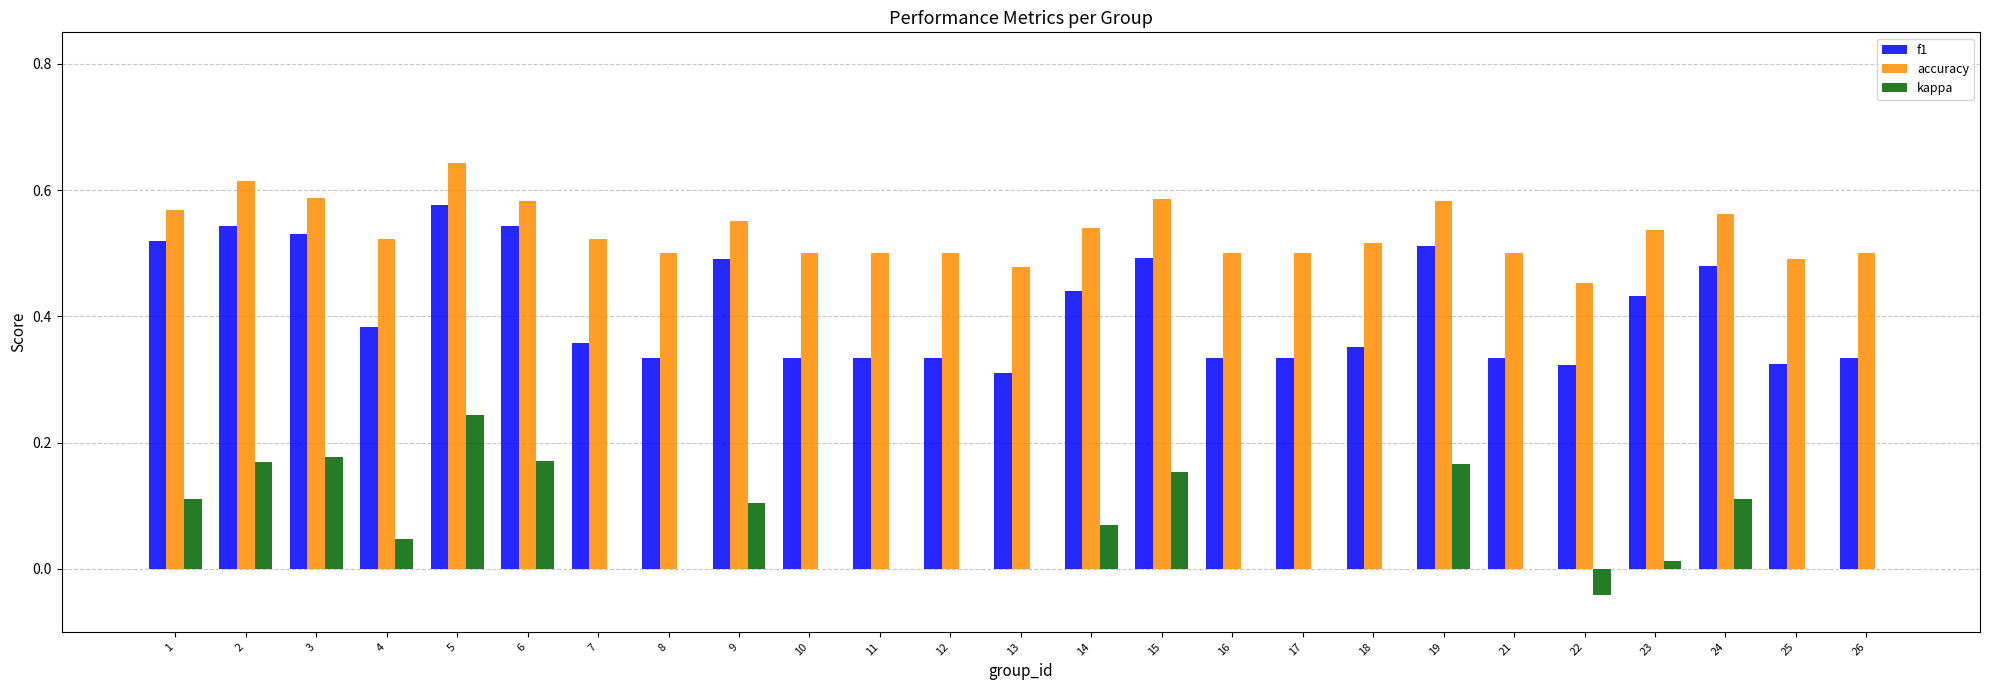

What is the sum of the f1 values at 6 and 24?

1.0